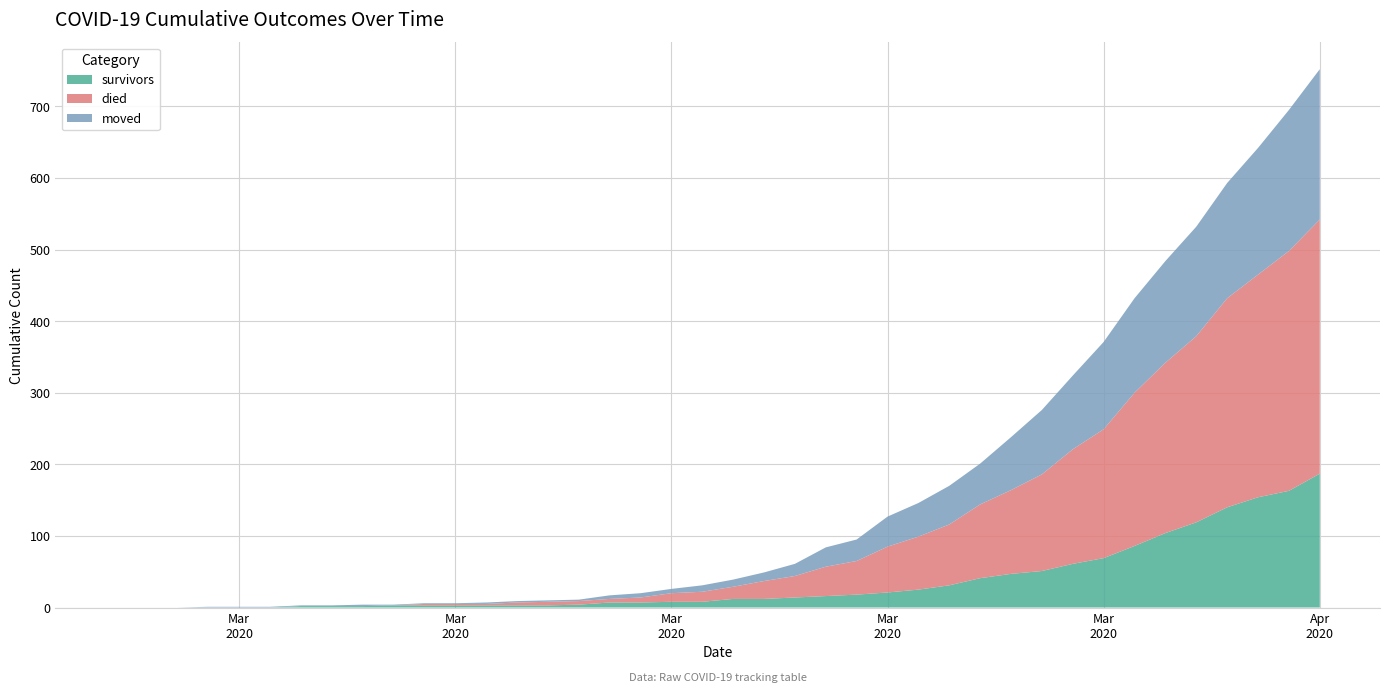

Reading right to left, extract all data points from this chart.

survivors: 2020-04-06=187	2020-04-05=163	2020-04-04=154	2020-04-03=140	2020-04-02=119	2020-04-01=104	2020-03-31=86	2020-03-30=69	2020-03-29=61	2020-03-28=51	2020-03-27=47	2020-03-26=41	2020-03-25=31	2020-03-24=25	2020-03-23=21	2020-03-22=18	2020-03-21=16	2020-03-20=14	2020-03-19=12	2020-03-18=12	2020-03-17=8	2020-03-16=8	2020-03-15=7	2020-03-14=7	2020-03-13=4	2020-03-12=3	2020-03-11=3	2020-03-10=3	2020-03-09=3	2020-03-08=3	2020-03-07=3	2020-03-06=2	2020-03-05=2	2020-03-04=2	2020-03-03=0	2020-03-02=0	2020-03-01=0	2020-02-29=0	2020-02-28=0	2020-02-27=0
died: 2020-04-06=355	2020-04-05=335	2020-04-04=311	2020-04-03=292	2020-04-02=260	2020-04-01=238	2020-03-31=214	2020-03-30=180	2020-03-29=160	2020-03-28=135	2020-03-27=117	2020-03-26=103	2020-03-25=85	2020-03-24=74	2020-03-23=64	2020-03-22=47	2020-03-21=41	2020-03-20=30	2020-03-19=25	2020-03-18=17	2020-03-17=14	2020-03-16=12	2020-03-15=7	2020-03-14=5	2020-03-13=5	2020-03-12=5	2020-03-11=4	2020-03-10=2	2020-03-09=2	2020-03-08=2	2020-03-07=0	2020-03-06=0	2020-03-05=0	2020-03-04=0	2020-03-03=0	2020-03-02=0	2020-03-01=0	2020-02-29=0	2020-02-28=0	2020-02-27=0
moved: 2020-04-06=210	2020-04-05=197	2020-04-04=177	2020-04-03=161	2020-04-02=153	2020-04-01=142	2020-03-31=132	2020-03-30=122	2020-03-29=103	2020-03-28=90	2020-03-27=74	2020-03-26=57	2020-03-25=54	2020-03-24=47	2020-03-23=42	2020-03-22=30	2020-03-21=27	2020-03-20=17	2020-03-19=12	2020-03-18=10	2020-03-17=9	2020-03-16=6	2020-03-15=6	2020-03-14=5	2020-03-13=2	2020-03-12=2	2020-03-11=2	2020-03-10=2	2020-03-09=1	2020-03-08=1	2020-03-07=1	2020-03-06=2	2020-03-05=1	2020-03-04=1	2020-03-03=1	2020-03-02=1	2020-03-01=1	2020-02-29=0	2020-02-28=0	2020-02-27=0